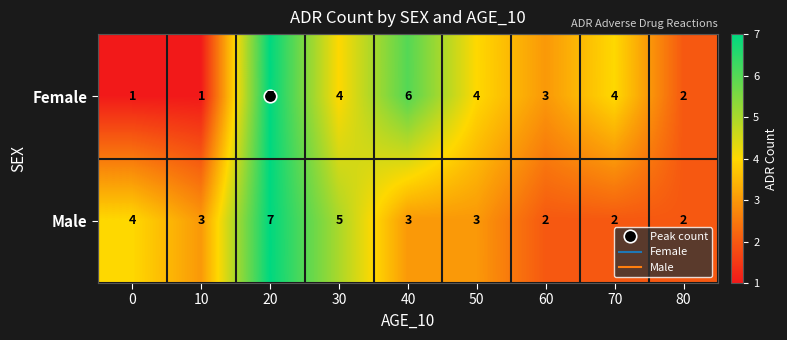

Which series has the largest total across all categories?

Female